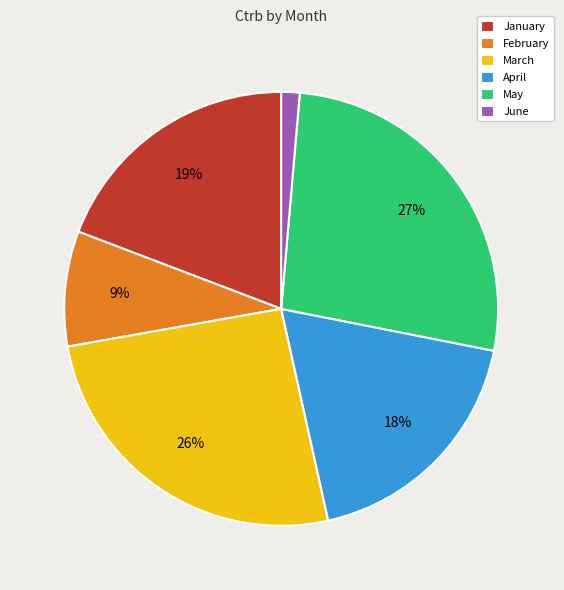

To the nearest percent, what percentage of the pie is April?

18%